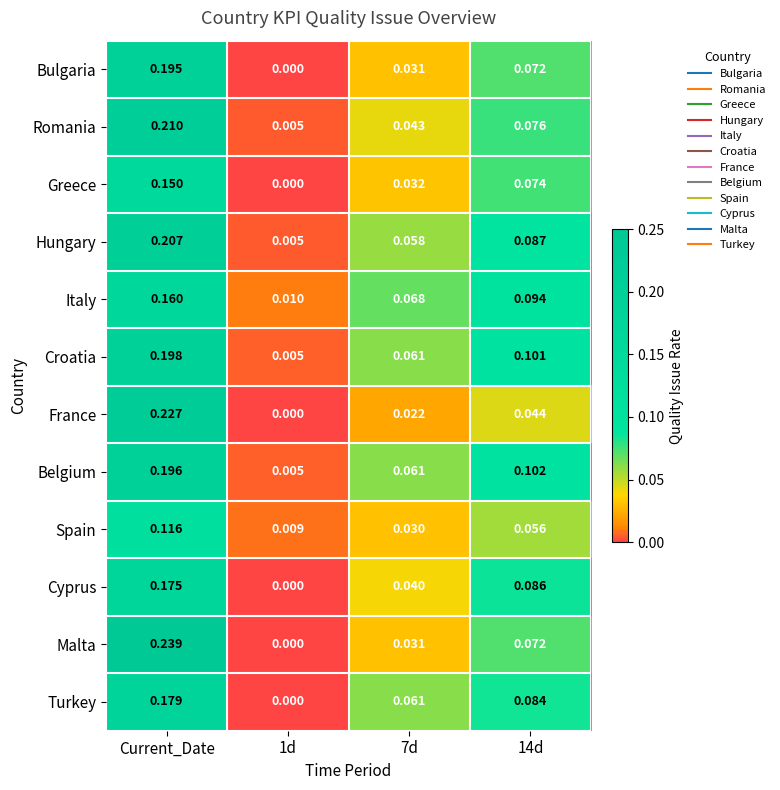

Which series has the widest spread of values?

Malta